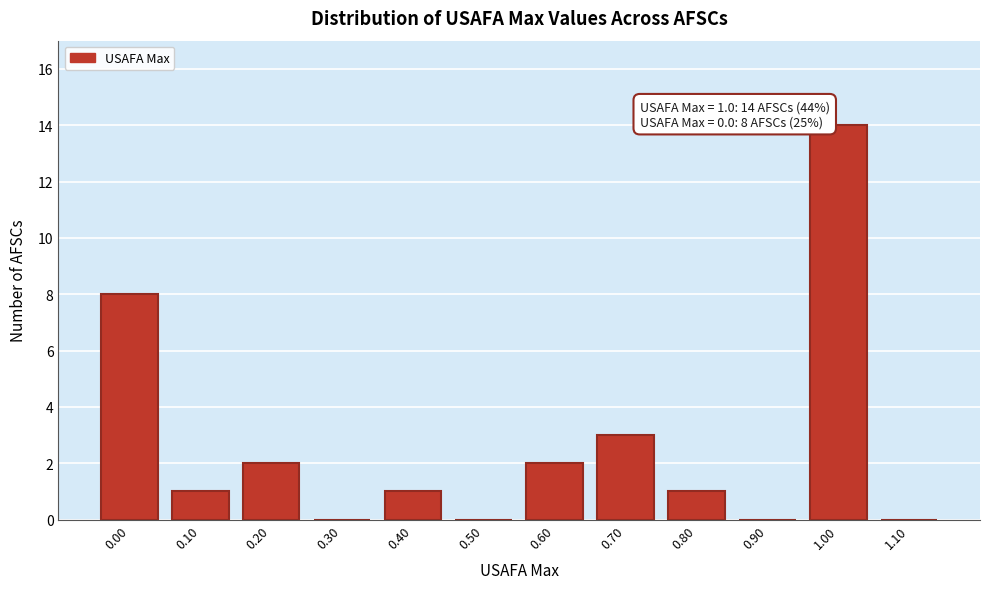

Over which range of the x-axis is the bar tallest?

0.95 to 1.05